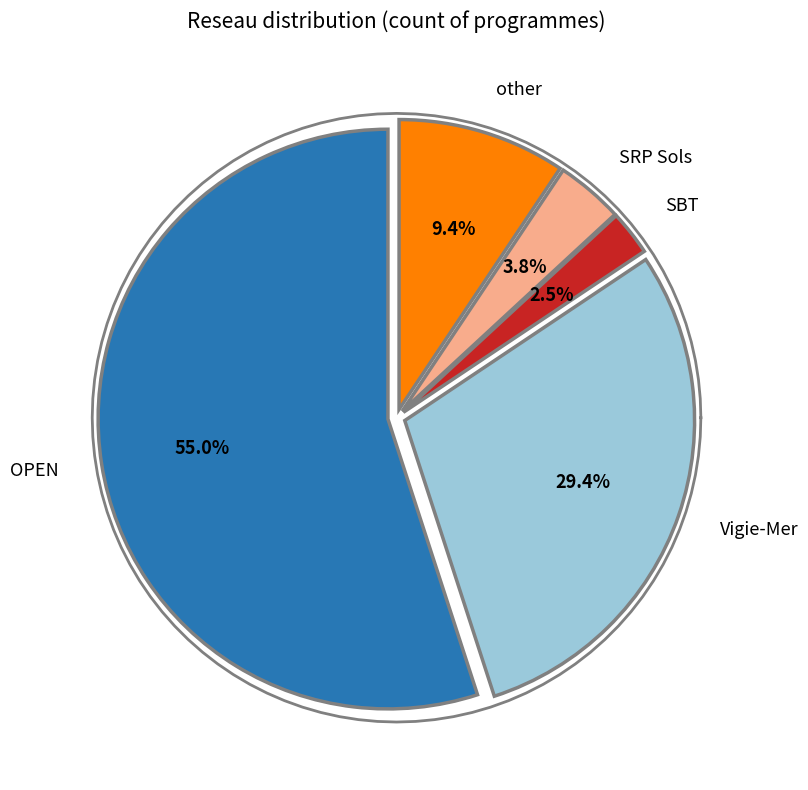

Count the number of slices in the pie.

5